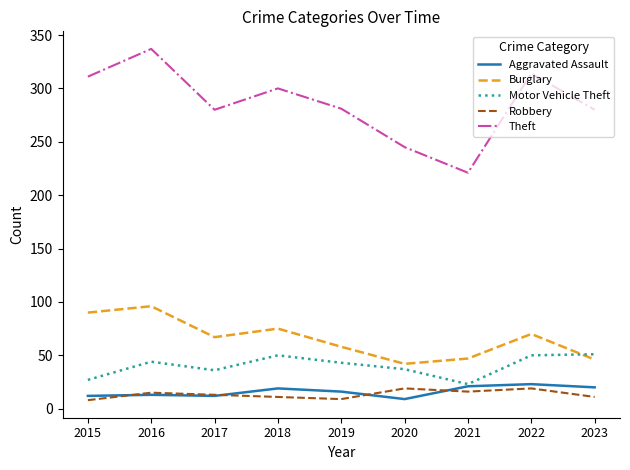

At which label does Theft reach its peak?

2016